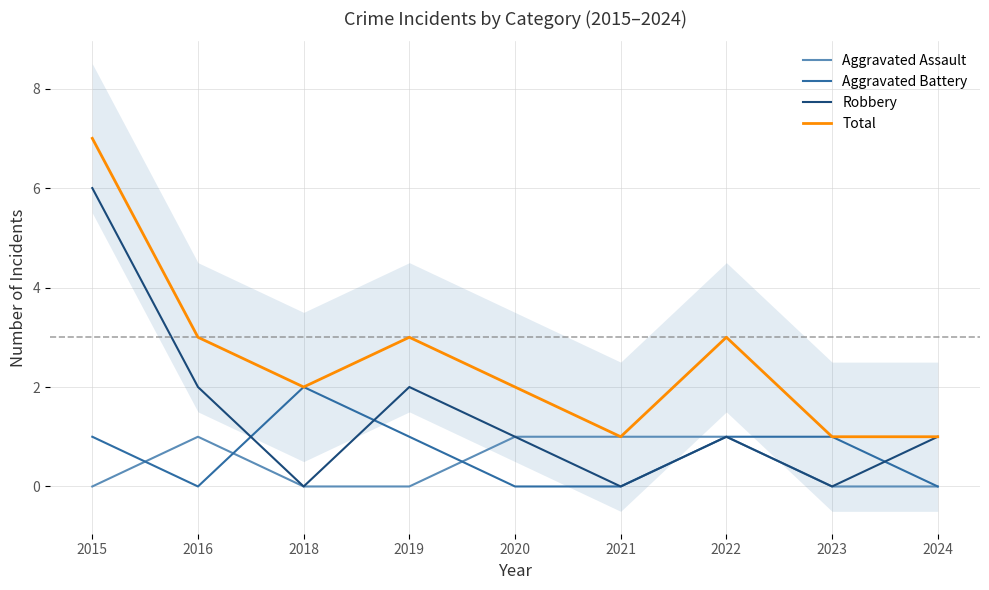

Reading left to right, list all the values displayed in this chart.

Aggravated Assault: 0	1	0	0	1	1	1	0	0
Aggravated Battery: 1	0	2	1	0	0	1	1	0
Robbery: 6	2	0	2	1	0	1	0	1
Total: 7	3	2	3	2	1	3	1	1